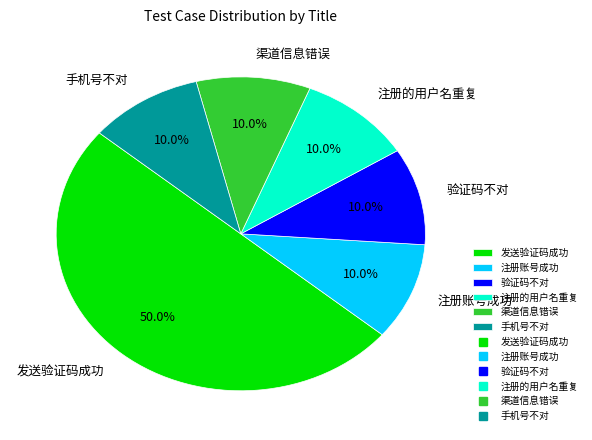

Does 注册账号成功 represent more than half of the total?

No